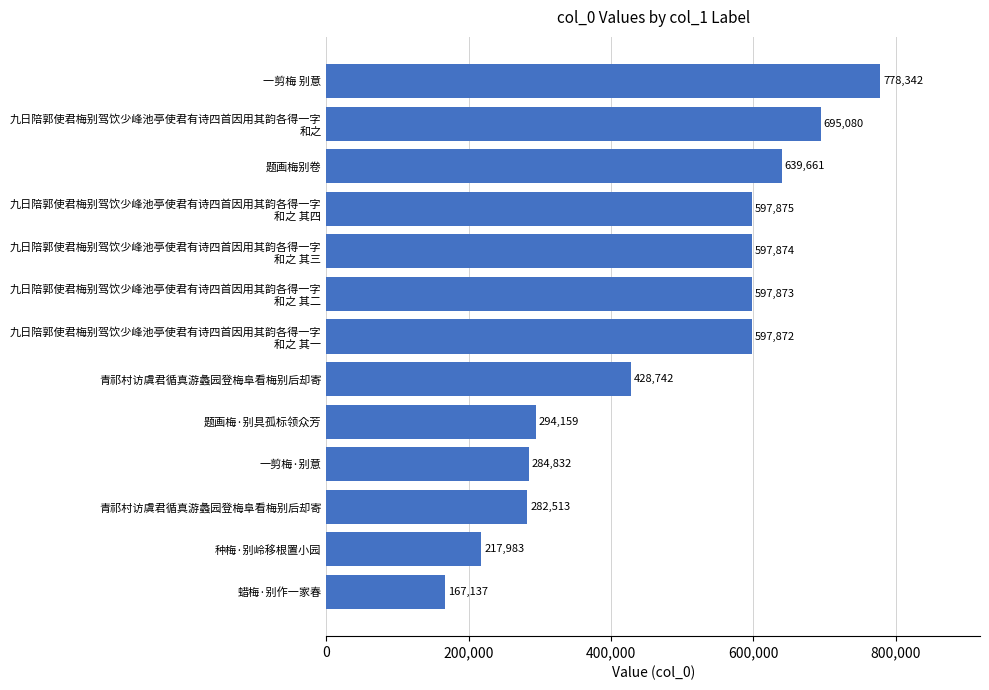

How many bars are there in total?

13